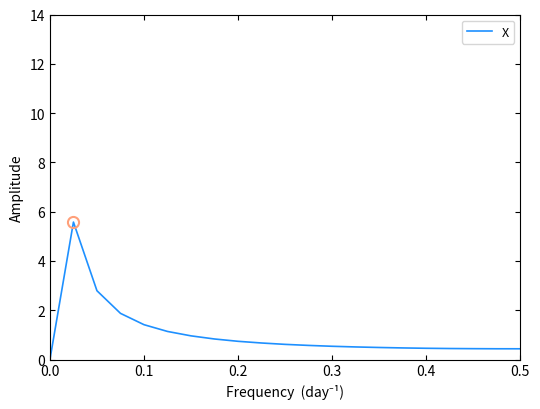

What is the maximum value shown in the chart?

5.6